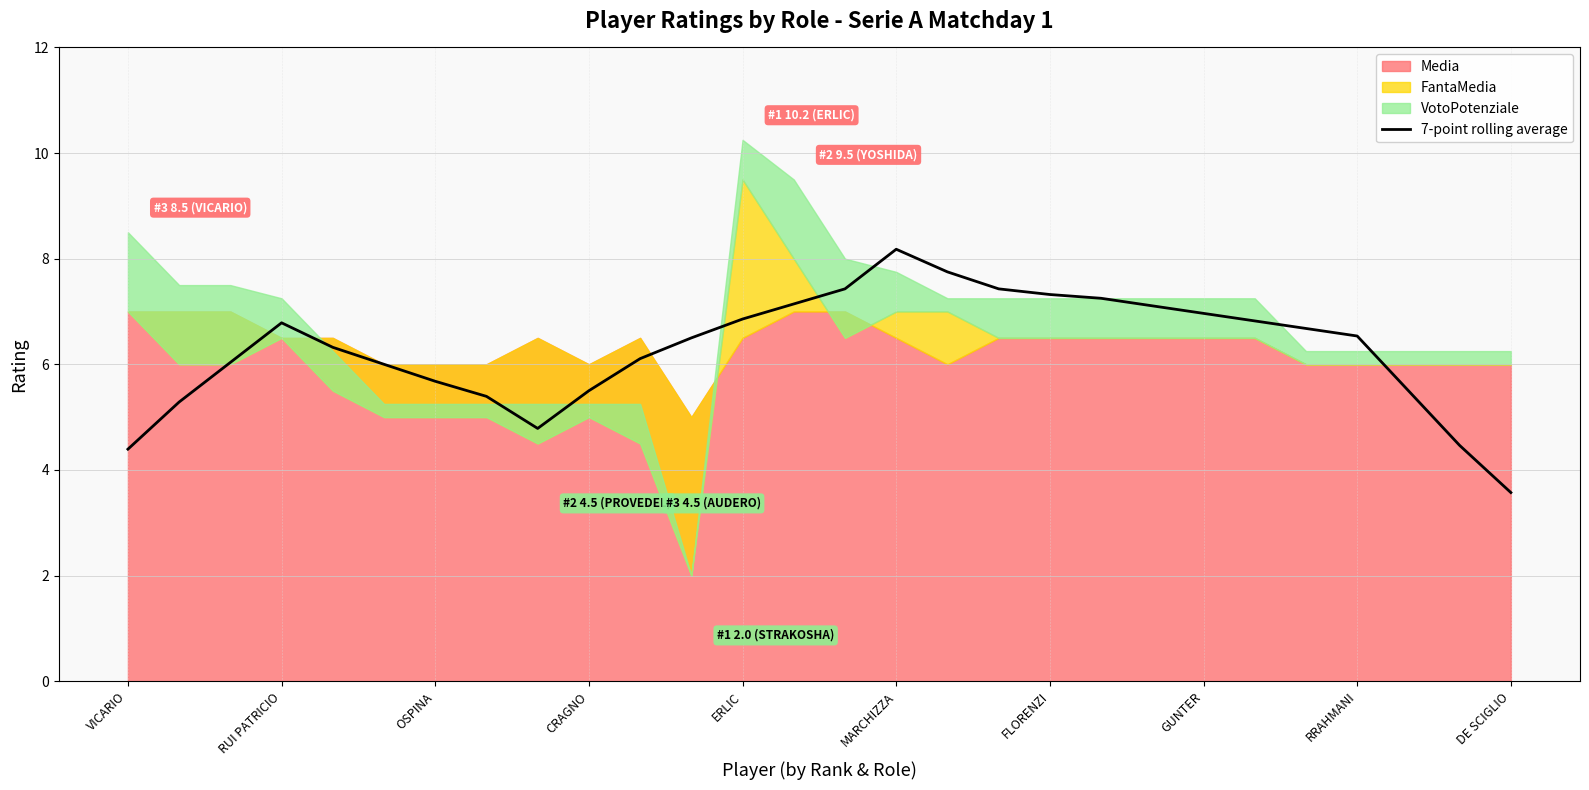

Reading right to left, what are all the values shown in this chart?

3.6	4.5	5.5	6.5	6.7	6.8	7.0	7.1	7.2	7.3	7.4	7.7	8.2	7.4	7.1	6.9	6.5	6.1	5.5	4.8	5.4	5.7	6.0	6.3	6.8	6.0	5.3	4.4